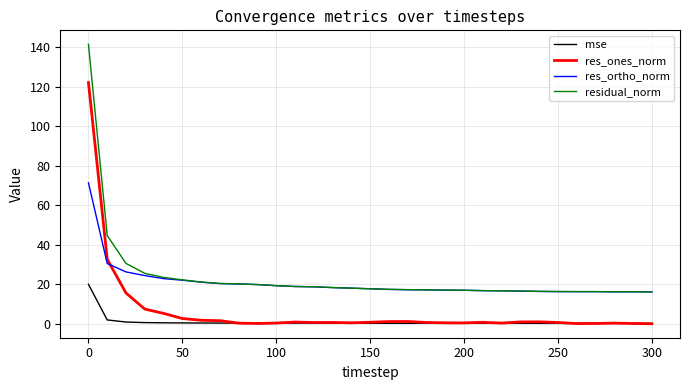

Which series has the largest total across all categories?

residual_norm